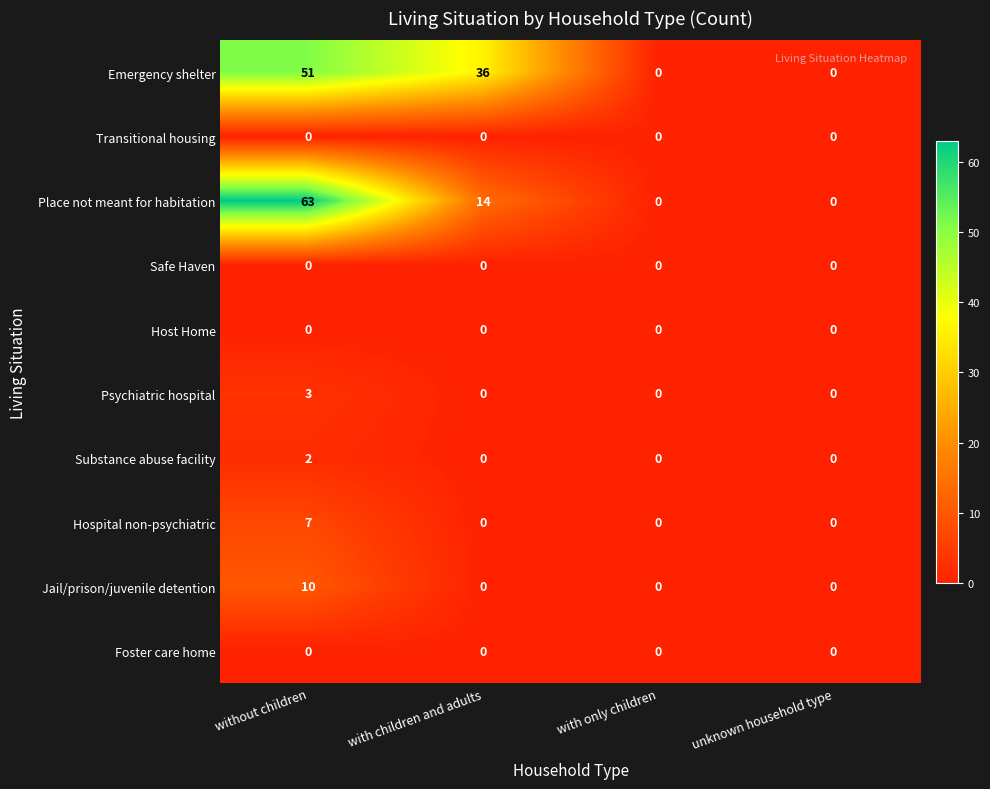

Which series has the largest total across all categories?

Emergency shelter